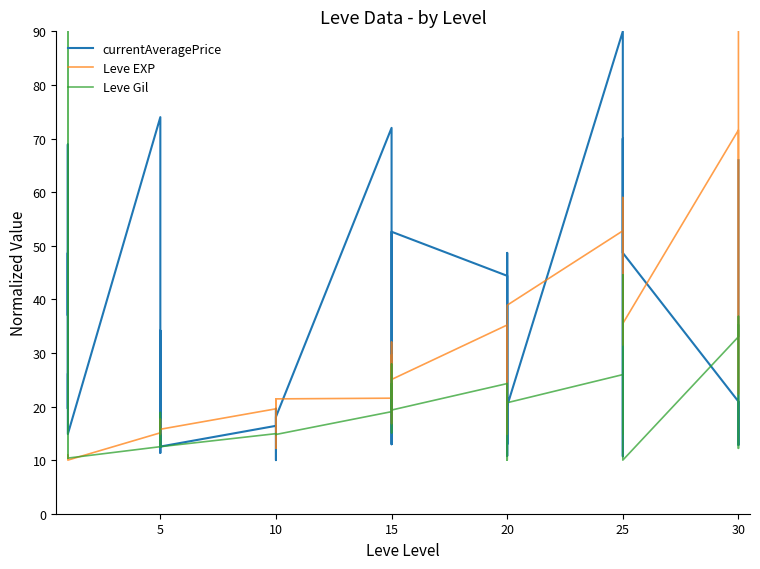

How many lines are shown in the chart?

3